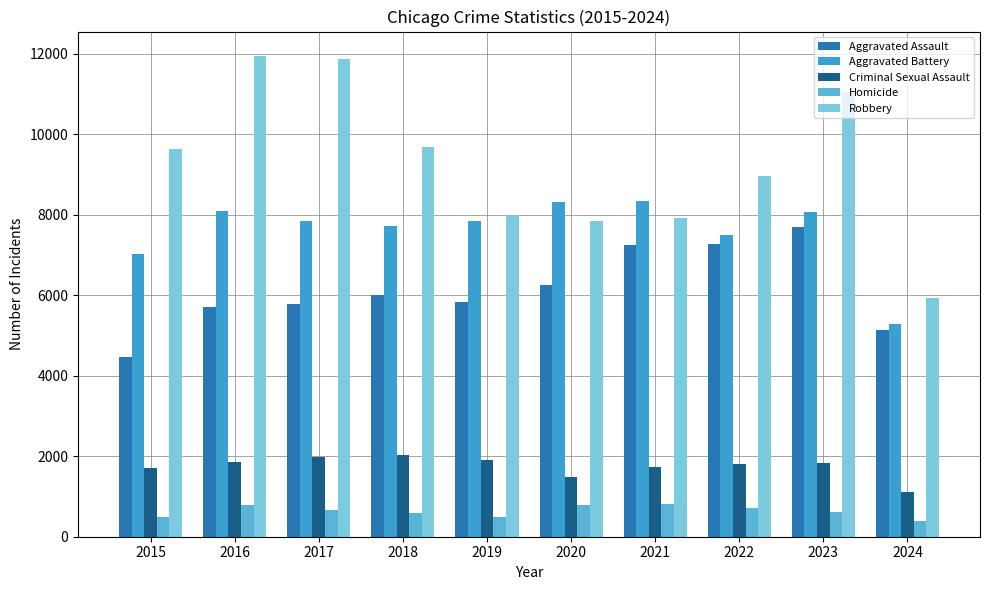

What are all the series names shown in the legend?

Aggravated Assault, Aggravated Battery, Criminal Sexual Assault, Homicide, Robbery